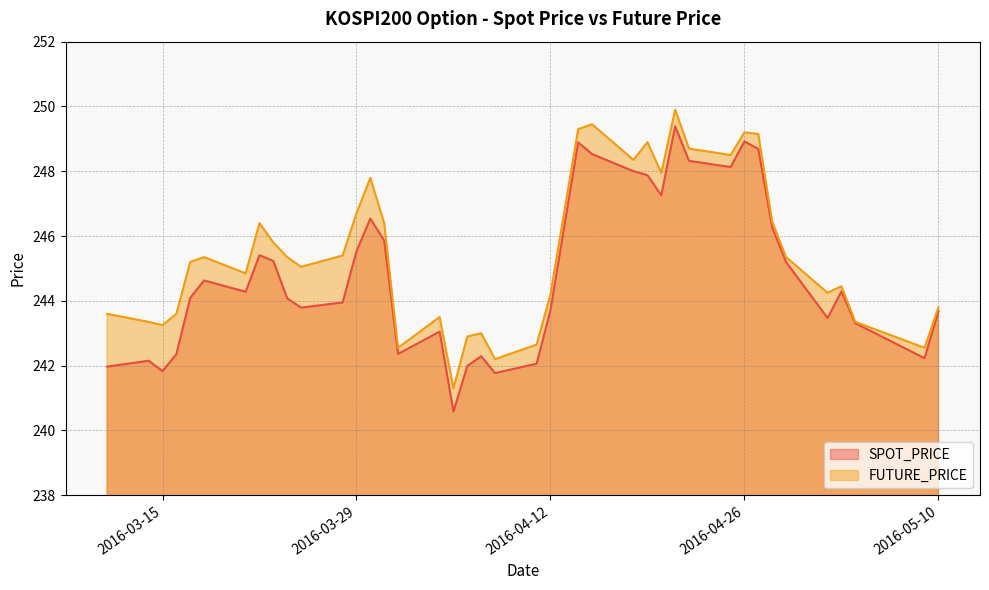

What is the label of the 11th point from the left?

2016-03-25